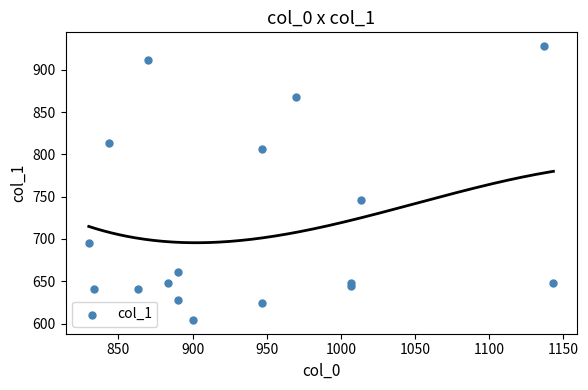

What Y value in the scatter plot is closest to 766?

745.9